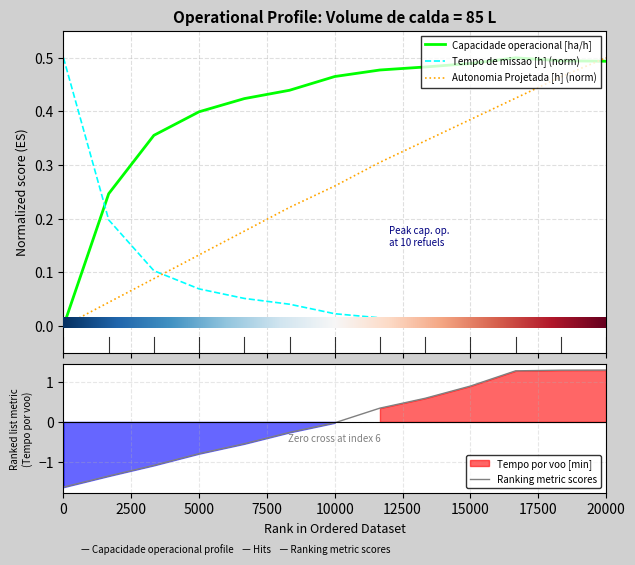

True or false: Tempo de missao [h] has more than 1 interior local peaks.

False